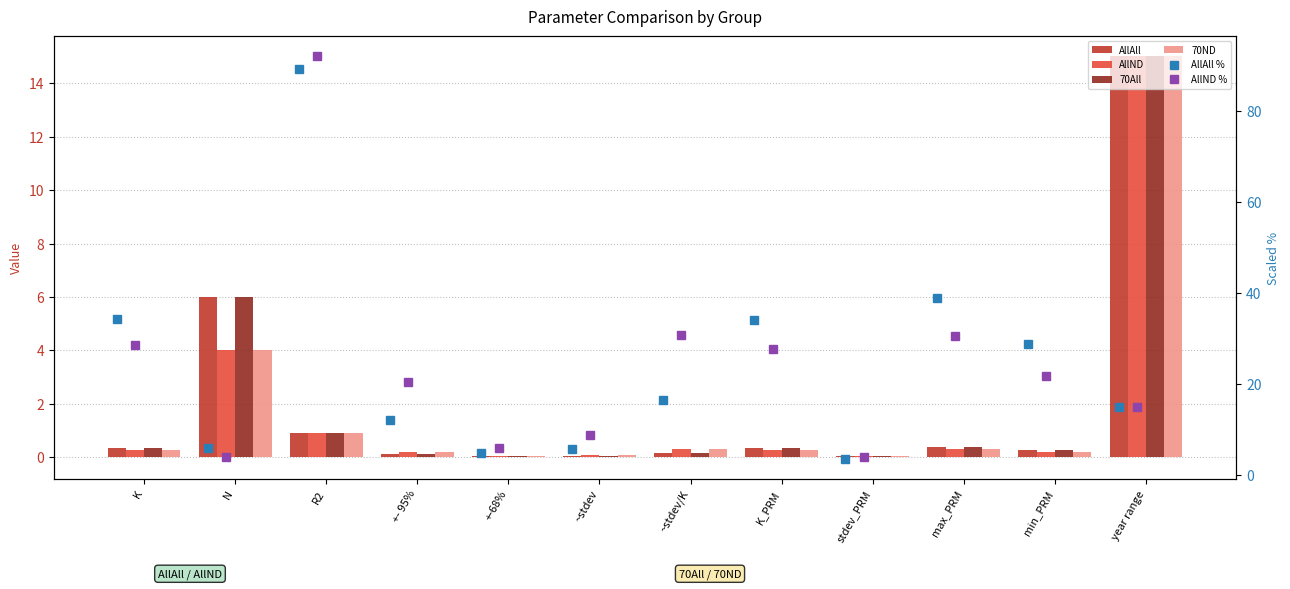

List the series in order of their peak value, lowest first.

AllAll, AllND, 70All, 70ND, AllAll %, AllND %